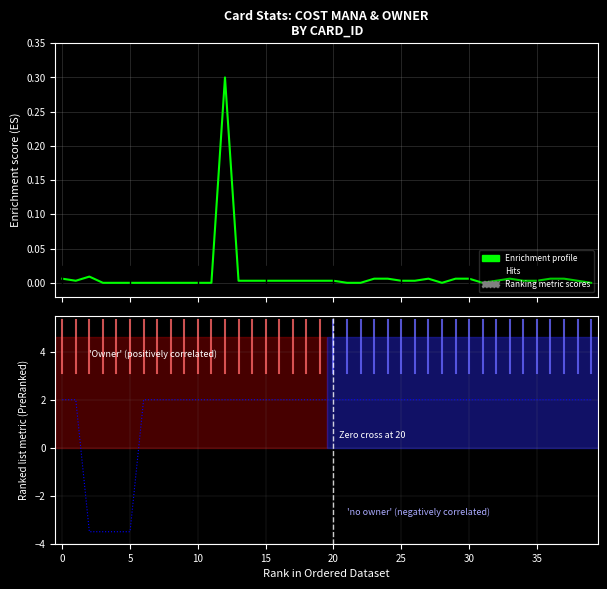

True or false: Enrichment profile and Ranking metric scores intersect in this chart.

True